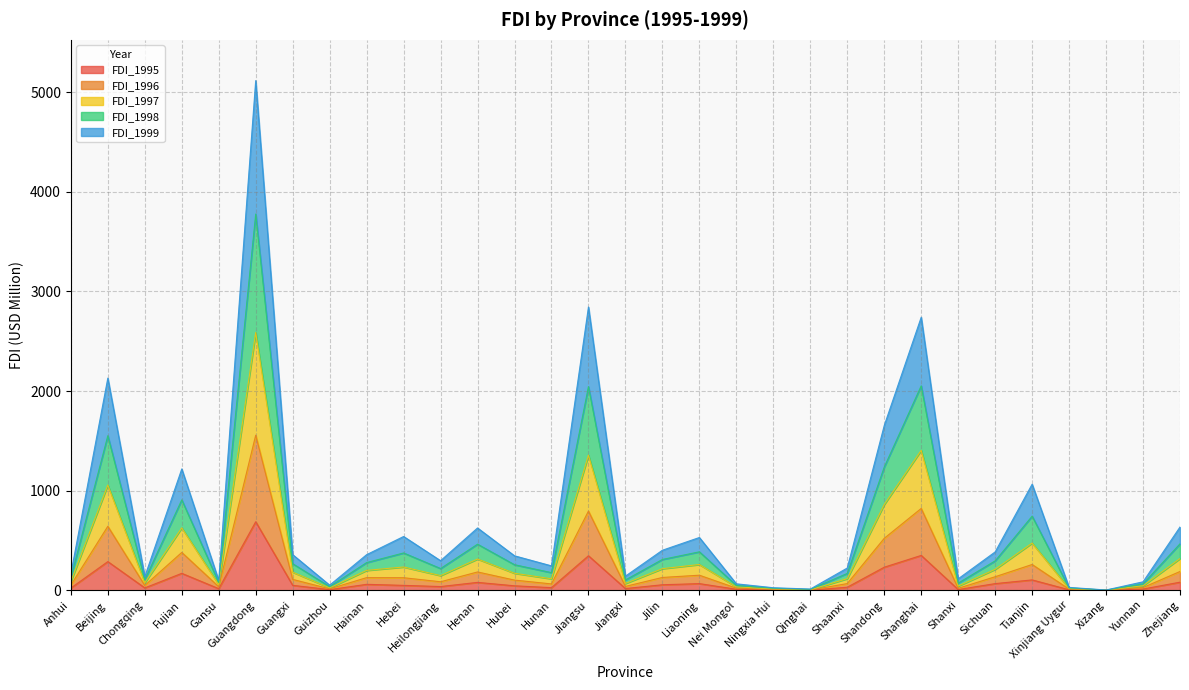

At which category is the sum across all series the highest?

Guangdong